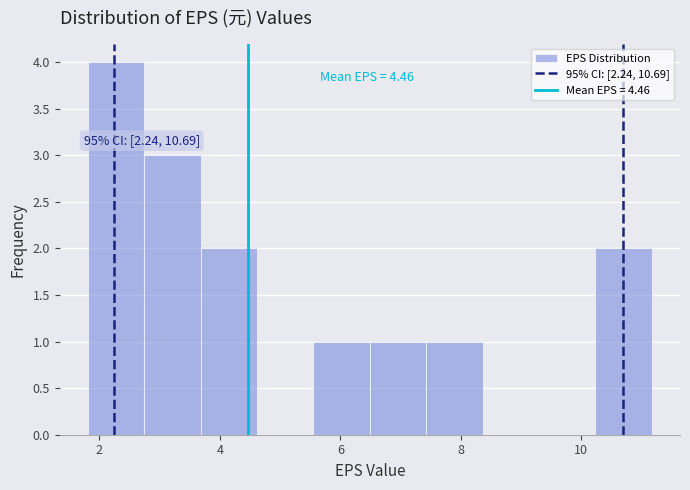

Which range on the x-axis has the tallest bar?

1.8 to 2.8